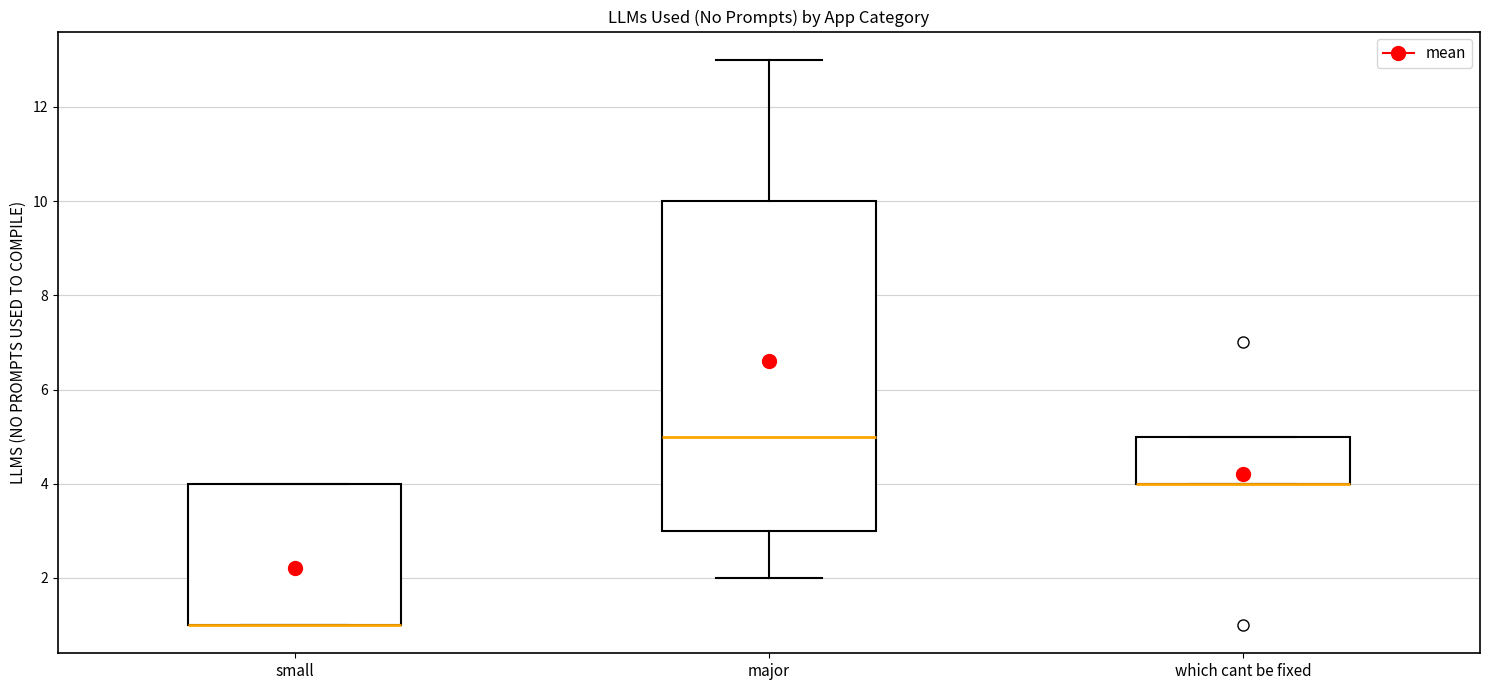

Which box is the tallest, from its lower edge to its upper edge?

major